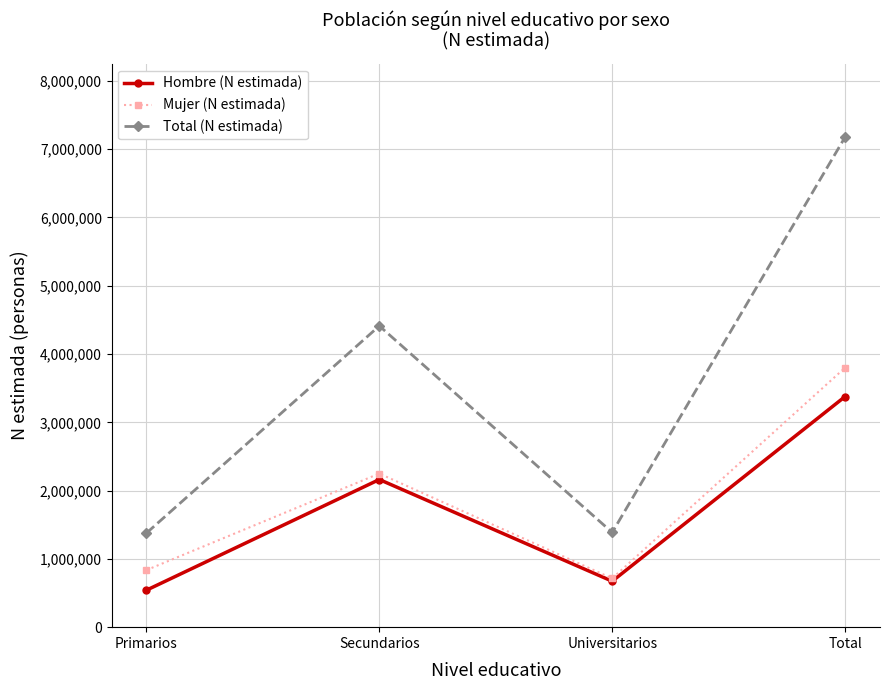

What is the approximate value of Total (N estimada) at Total?

7176054